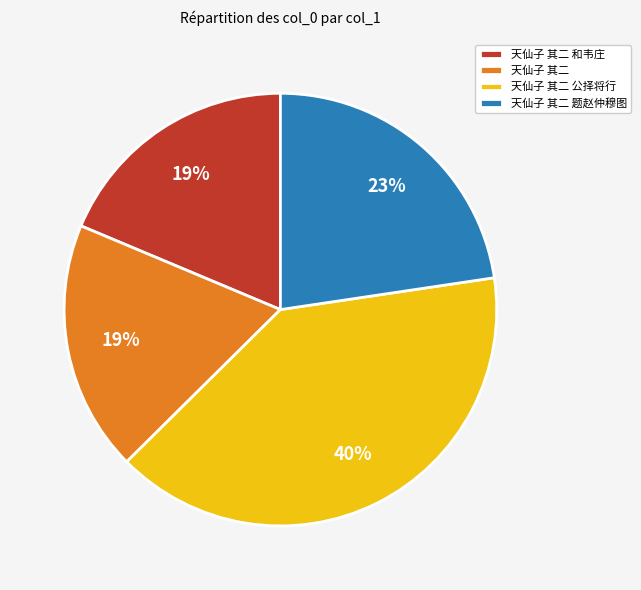

What percentage is the 天仙子 其二 公择将行 slice, to the nearest percent?

40%